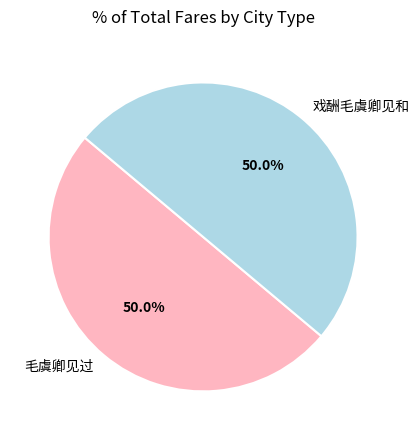

Approximately how many times larger is the value at 戏酬毛虞卿见和 compared to 毛虞卿见过?

1.0